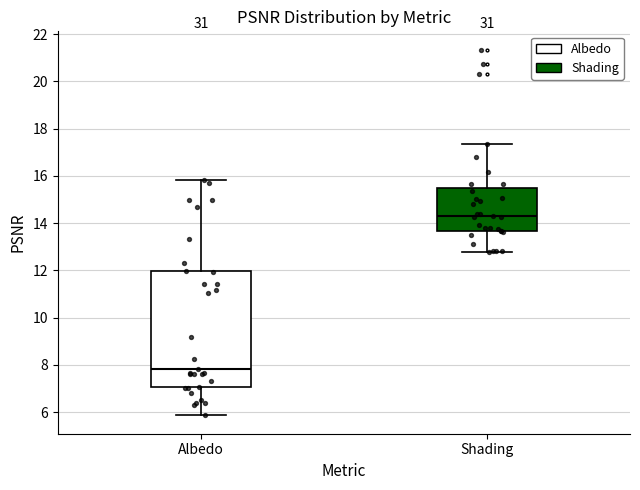

Reading left to right, read every box against the y-axis: the position of its median line, the range the box covers, and the ends of its whiskers. The values are not printed on the chart, so give them approximately, as read against the axis.

Albedo: median 7.8, box 7.0 to 12.0, whiskers 5.8 to 15.8
Shading: median 14.2, box 13.6 to 15.4, whiskers 12.8 to 17.4